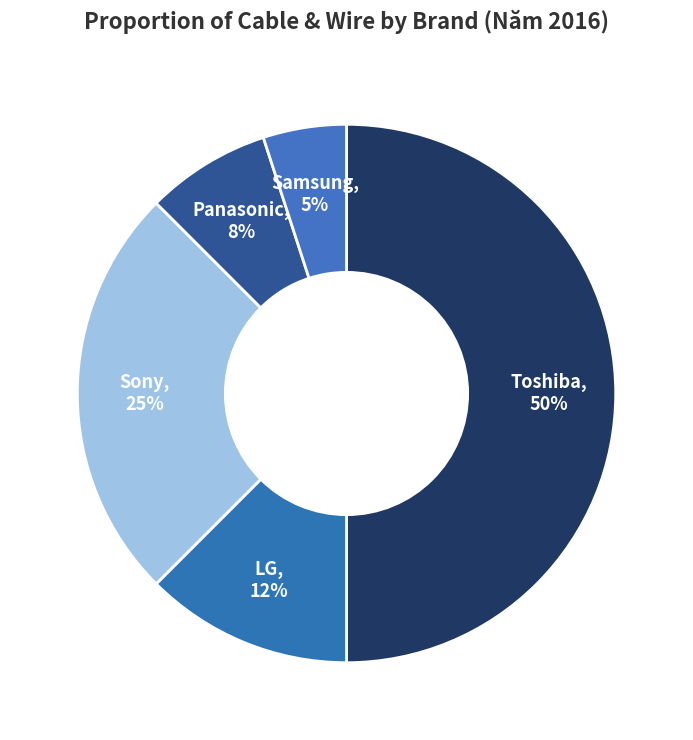

To the nearest percent, what percentage of the pie is Samsung?

5%